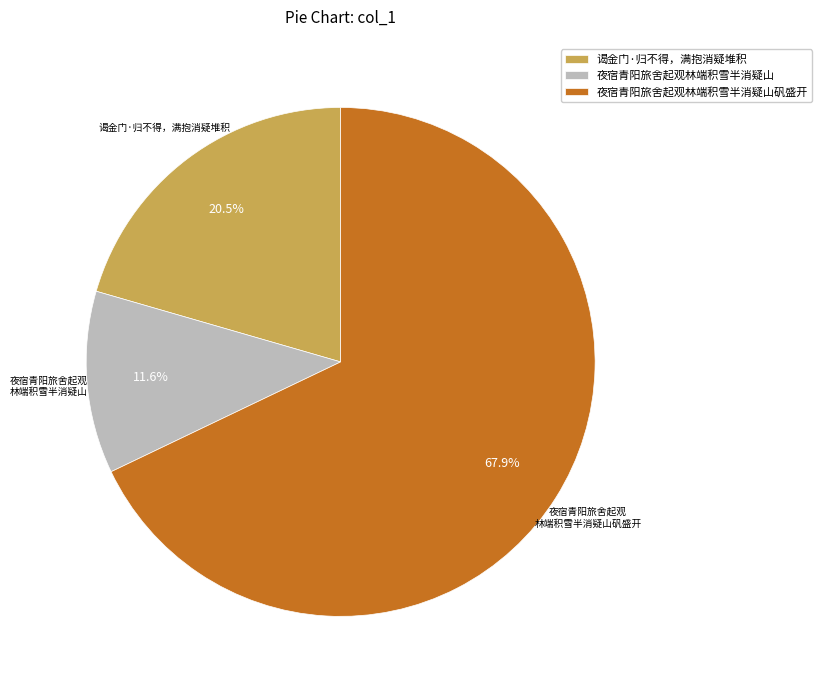

True or false: 夜宿青阳旅舍起观林端积雪半消疑山 accounts for 25% of the total.

False